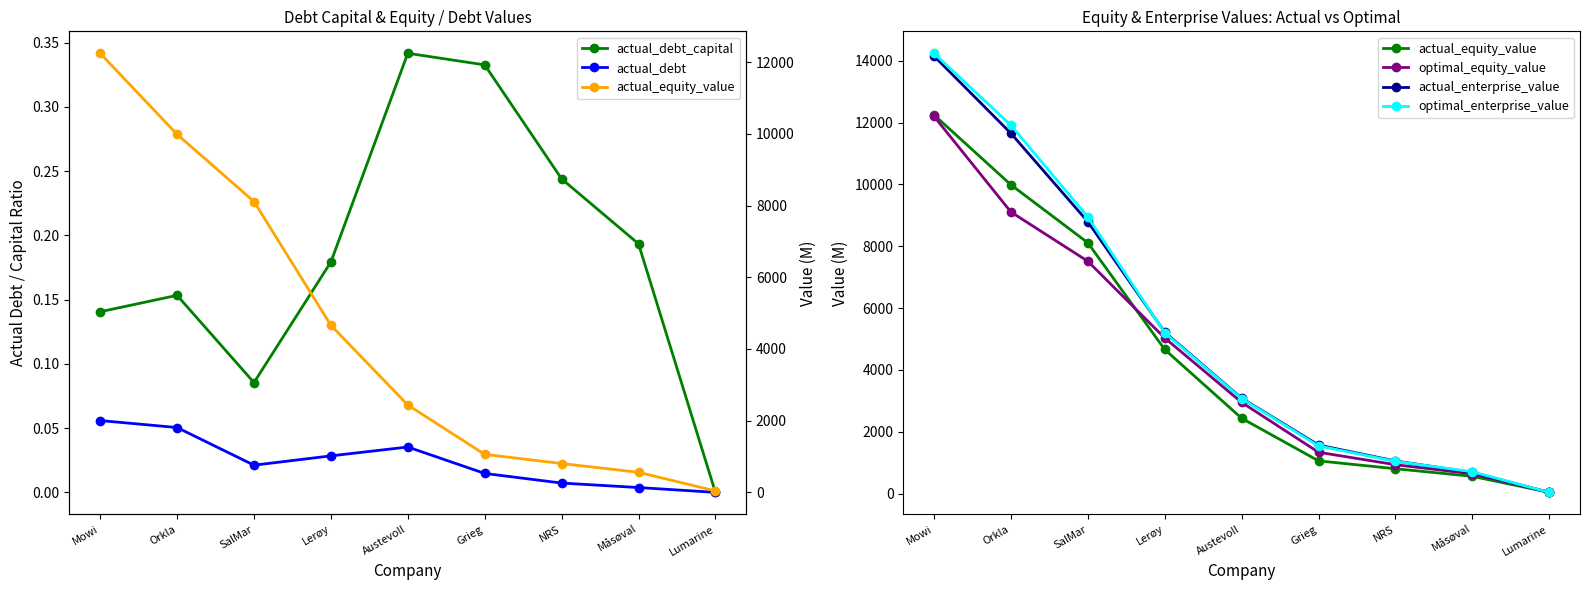

True or false: optimal_equity_value has more than 0 points higher than both neighbors.

False